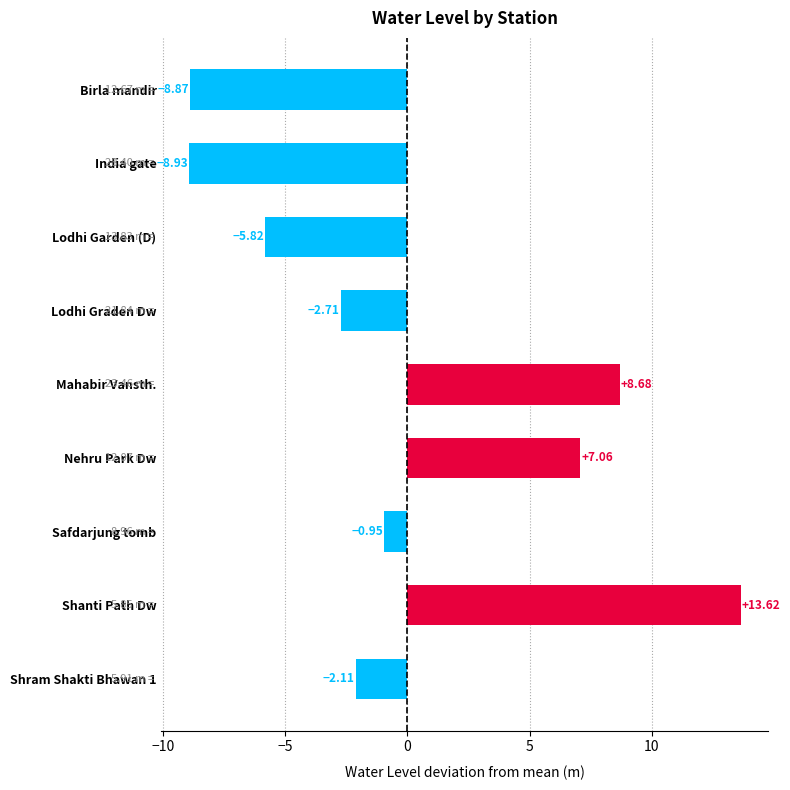

Which label corresponds to the largest value in the chart?

Shanti Path Dw